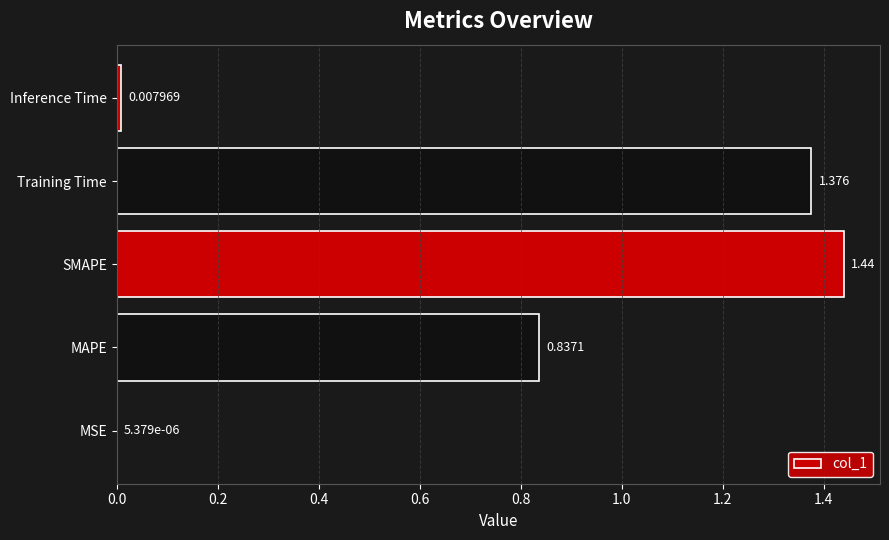

Between MAPE and Inference Time, which is larger?

MAPE